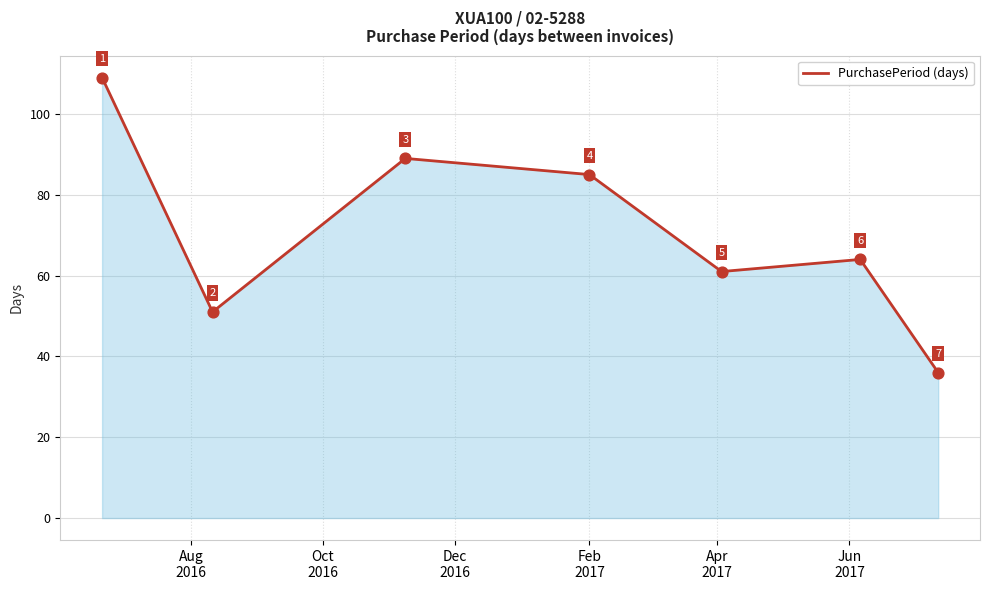

What is the smallest value displayed?

36